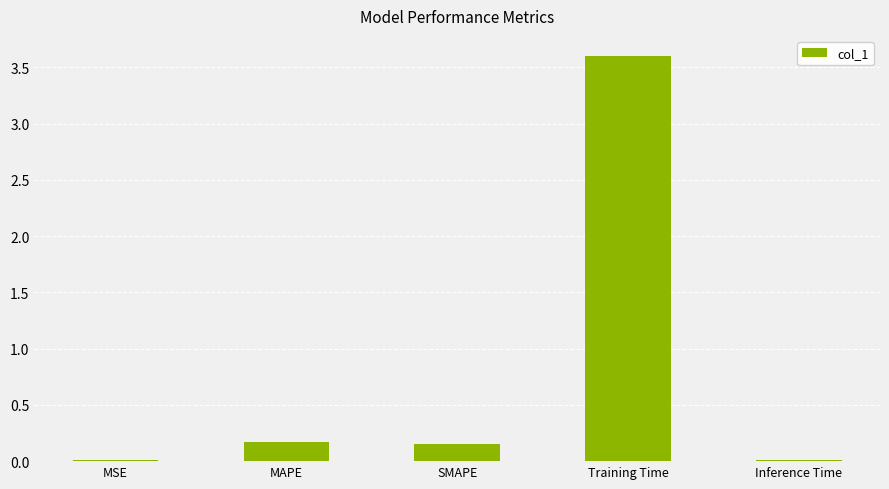

Which category has the highest value across all series?

Training Time